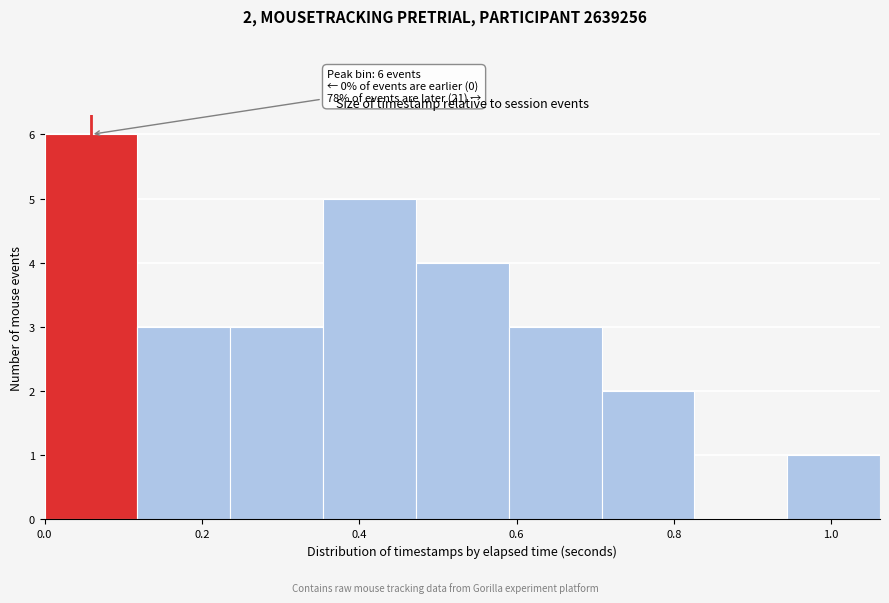

Over which range of the x-axis is the bar tallest?

0.00 to 0.12